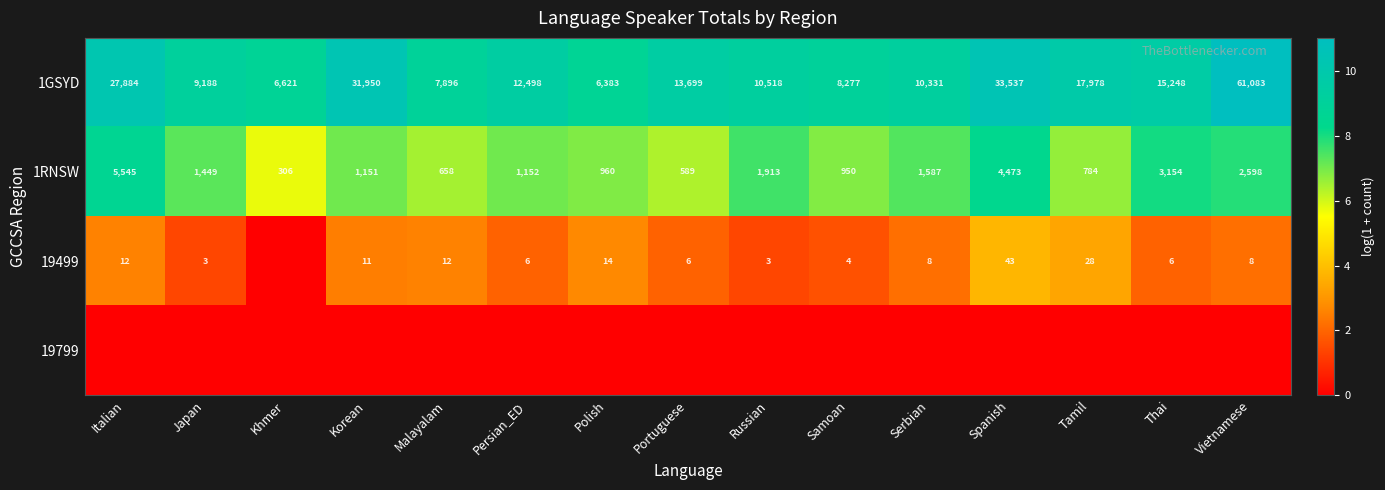

At which label is 1GSYD closest to 33733?

Spanish